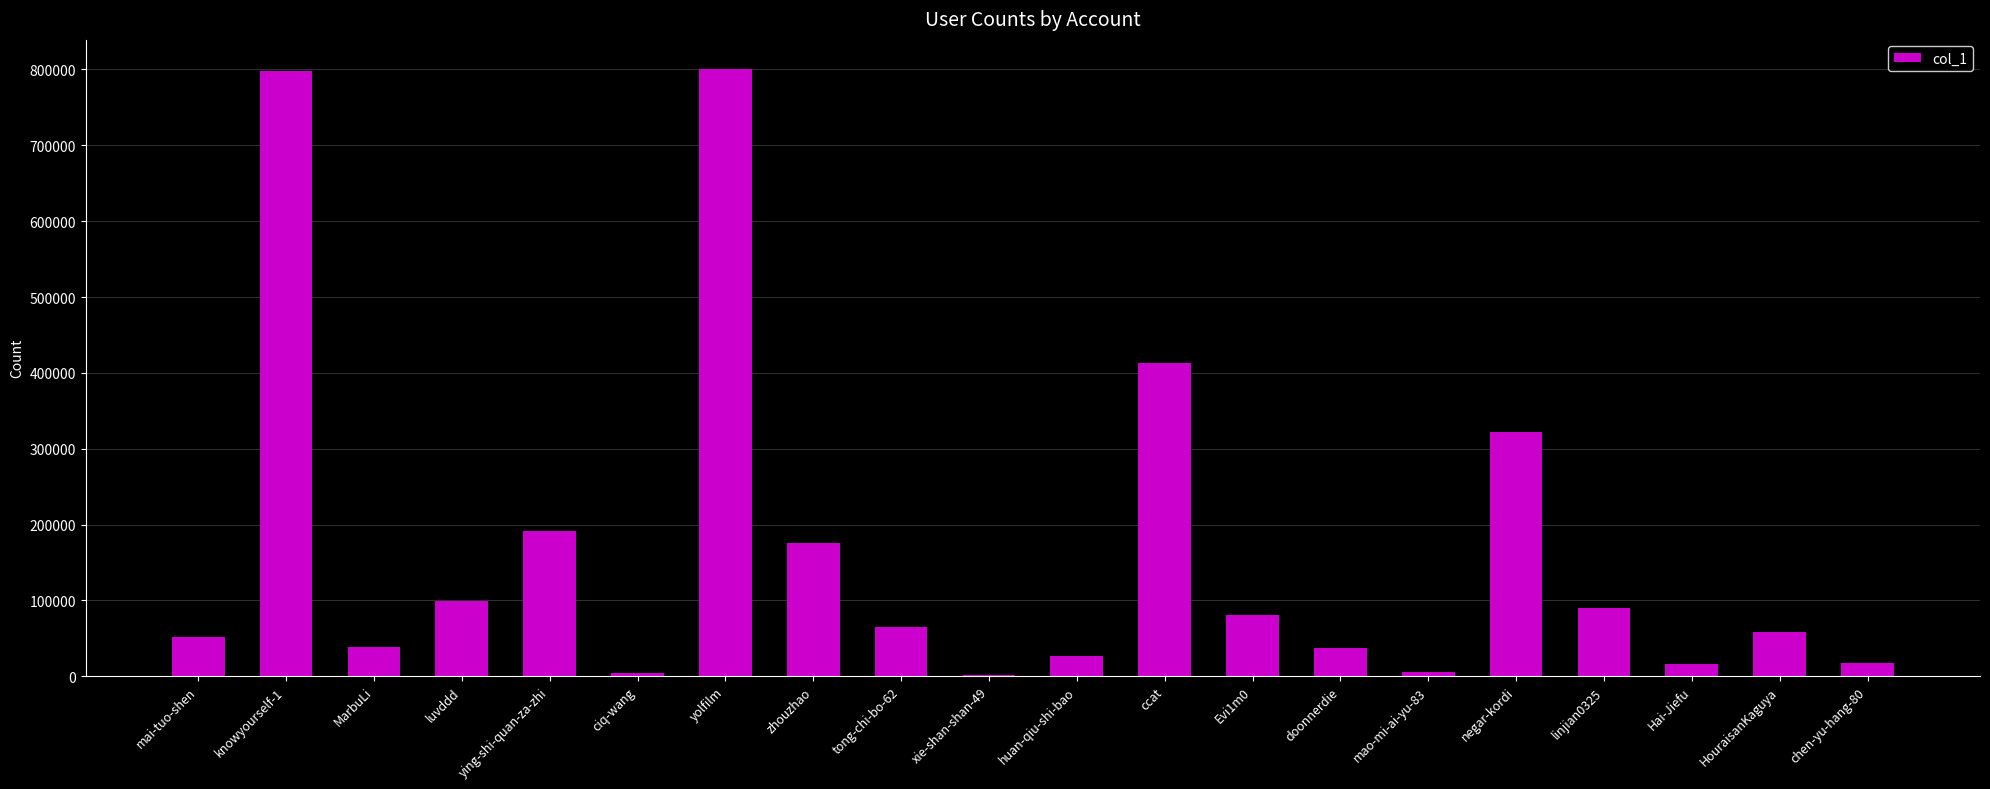

Is it true that the value at negar-kordi is 321673?

True